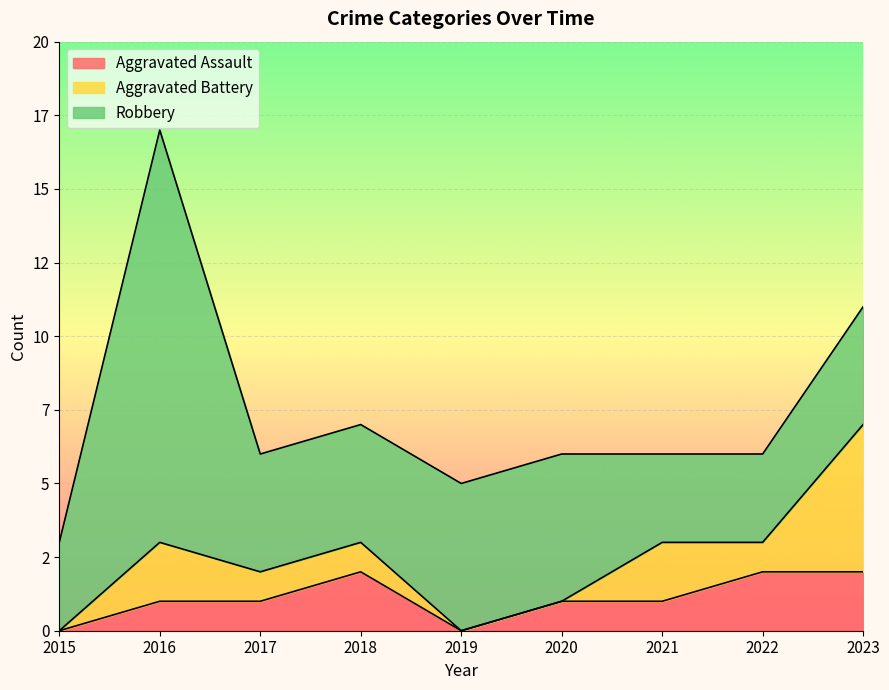

What are all the series names shown in the legend?

Aggravated Assault, Aggravated Battery, Robbery